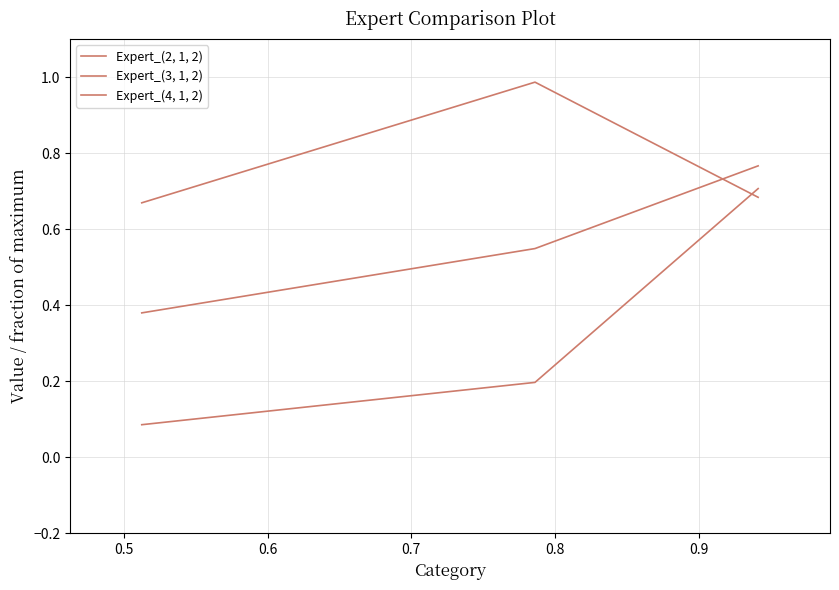

Is this an area chart (filled region under the line)?

No